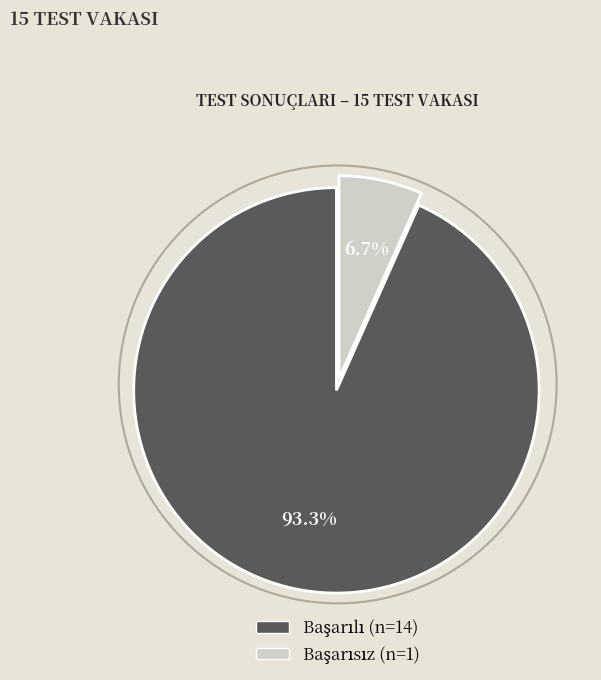

Does any single category account for the majority?

Yes